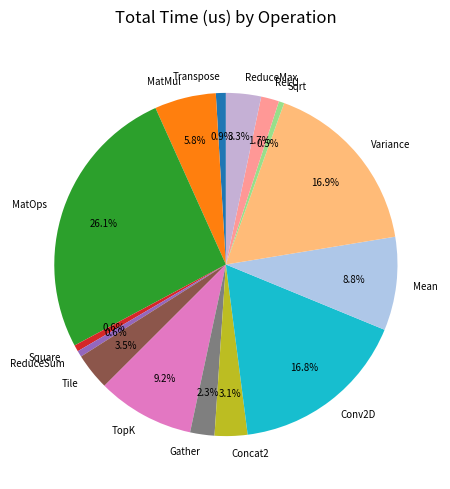

What portion of the pie excludes ReduceSum?

99.4%